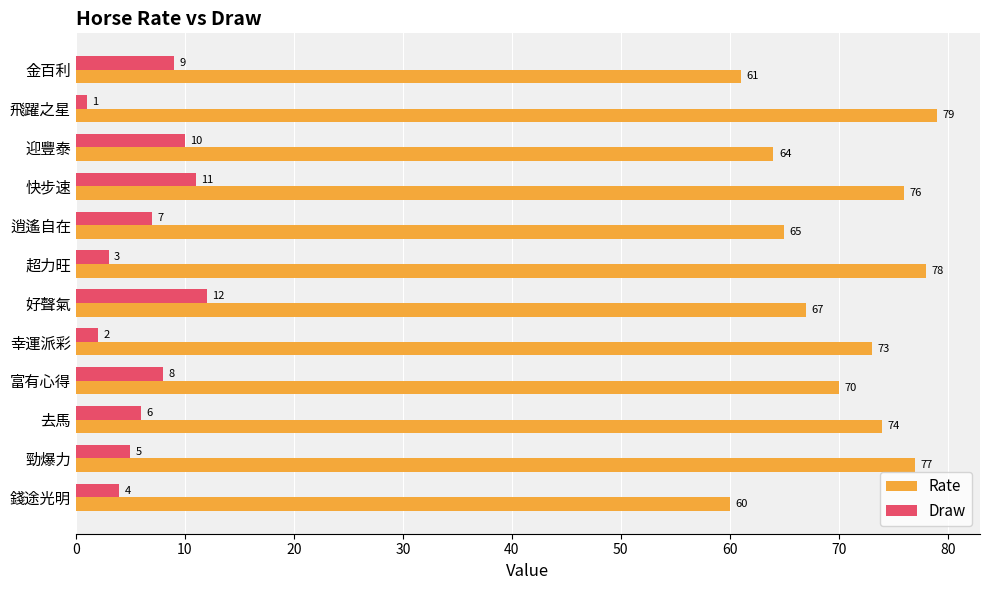

At which category does the chart reach its peak across all series?

飛躍之星